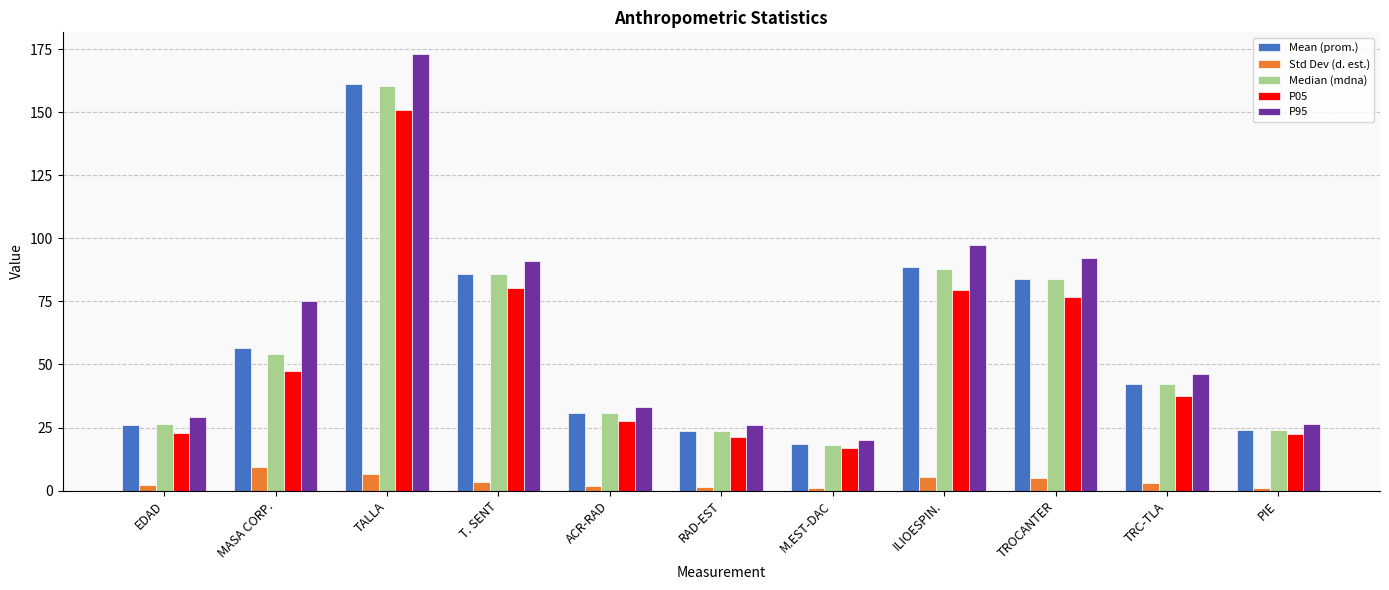

What is the value of the P95 bar at the 11th from the left?

26.4